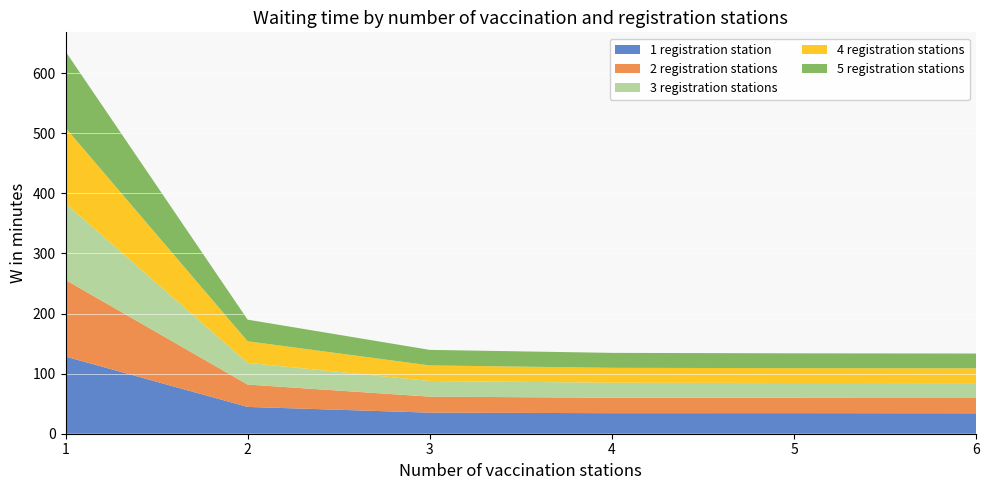

Reading left to right, what are all the values shown in this chart?

1 registration station: 128.4	44.6	35.1	34.2	34.2	34.0
2 registration stations: 127.6	37.2	26.6	25.6	25.4	25.4
3 registration stations: 127.4	36.2	26.1	25.0	24.8	24.8
4 registration stations: 125.9	35.9	25.9	24.9	24.7	24.7
5 registration stations: 127.0	36.0	25.9	24.9	24.7	24.6